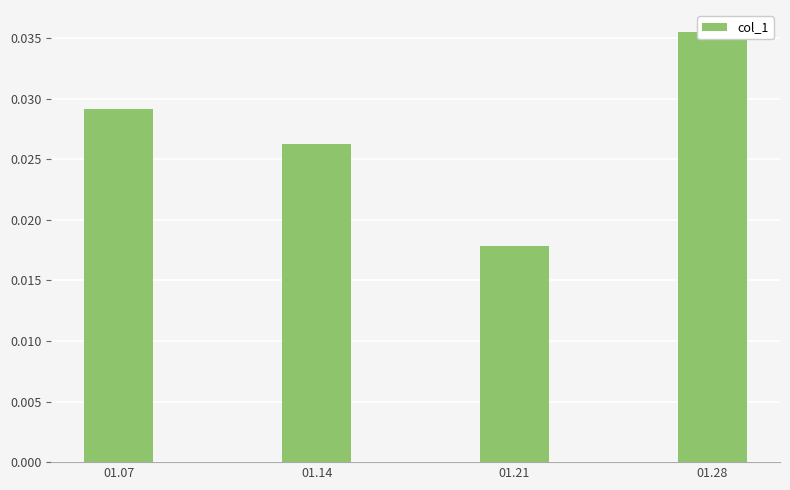

True or false: the data shows 0.0 at 01.14.

False